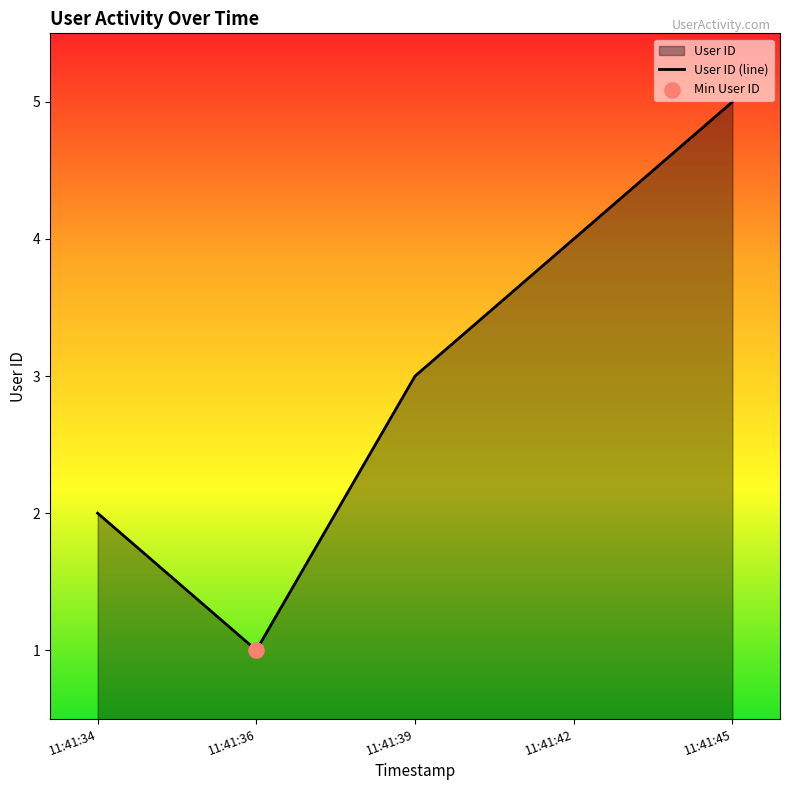

What is the change in value from 11:41:36 to 11:41:39?

+2